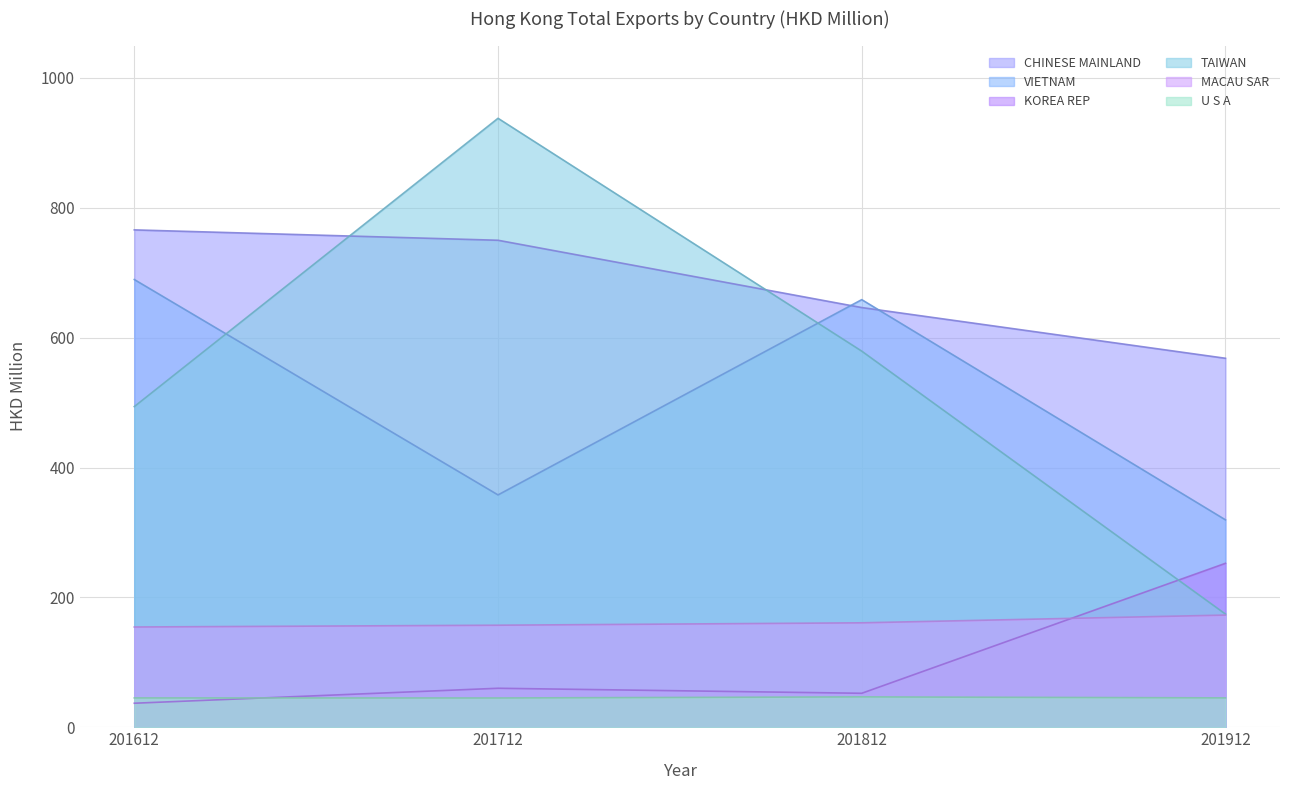

Which series has the largest total across all categories?

CHINESE MAINLAND